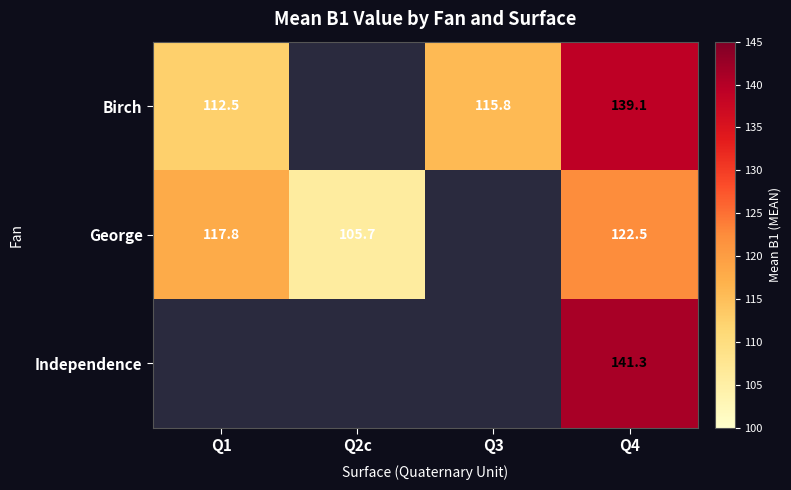

What is the difference between the George values at Q4 and Q2c?

16.8